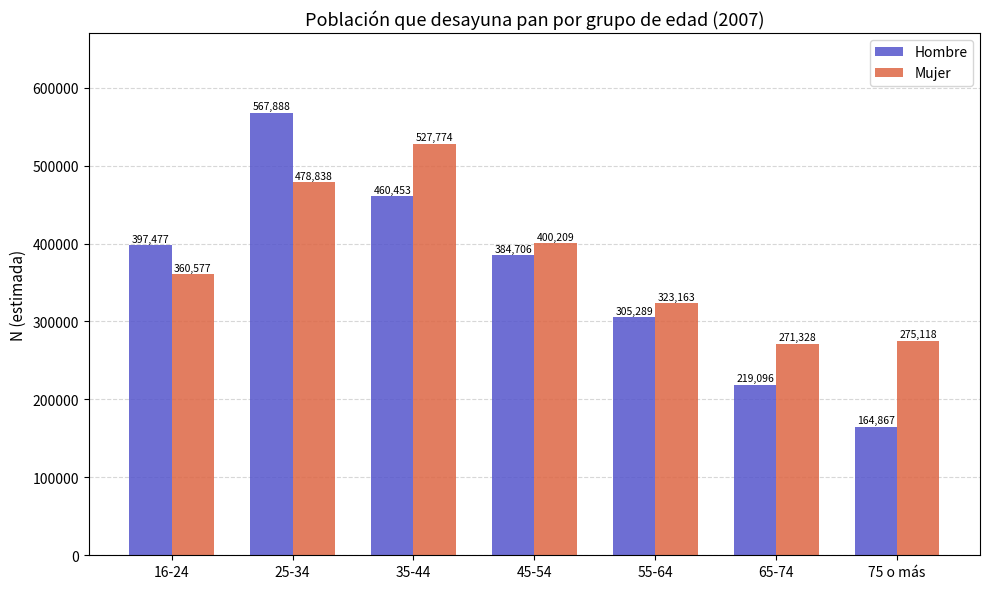

At 75 o más, list the series in order from largest to smallest.

Mujer, Hombre